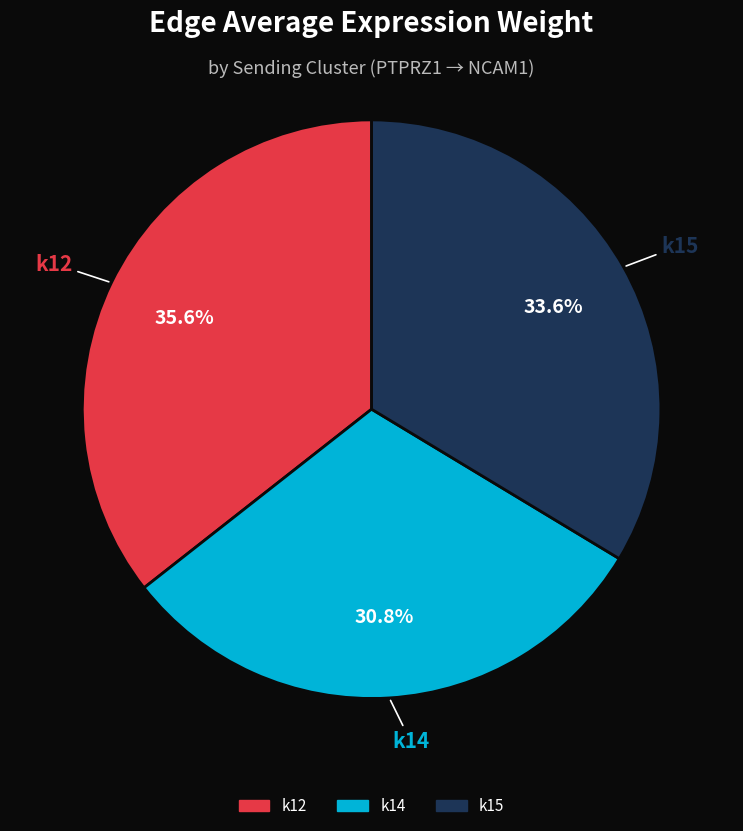

To the nearest percent, what is the average slice percentage?

33%